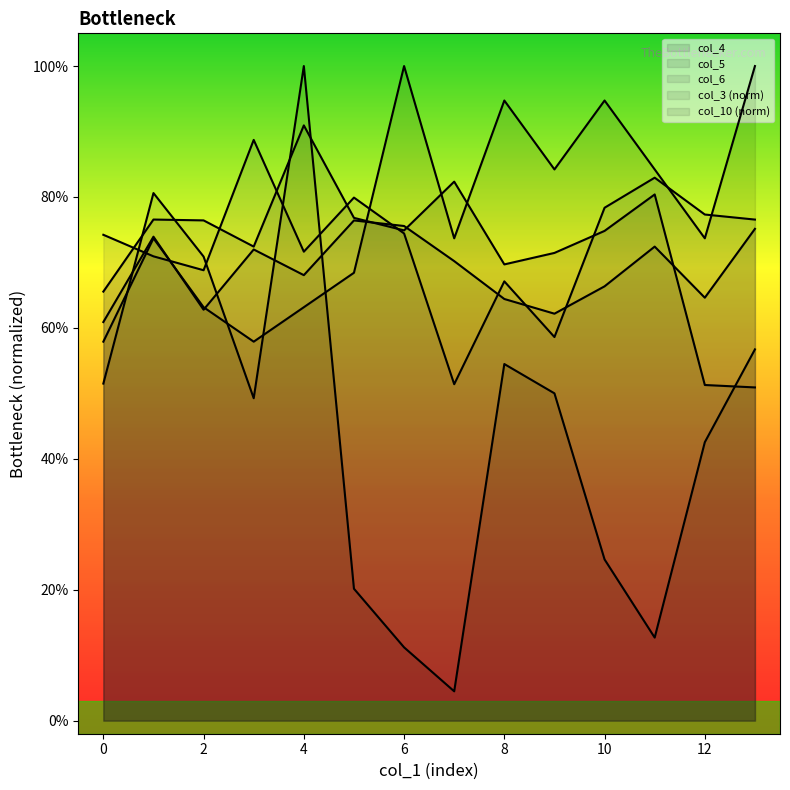

How many intersections are there between col_3 and col_5?

4